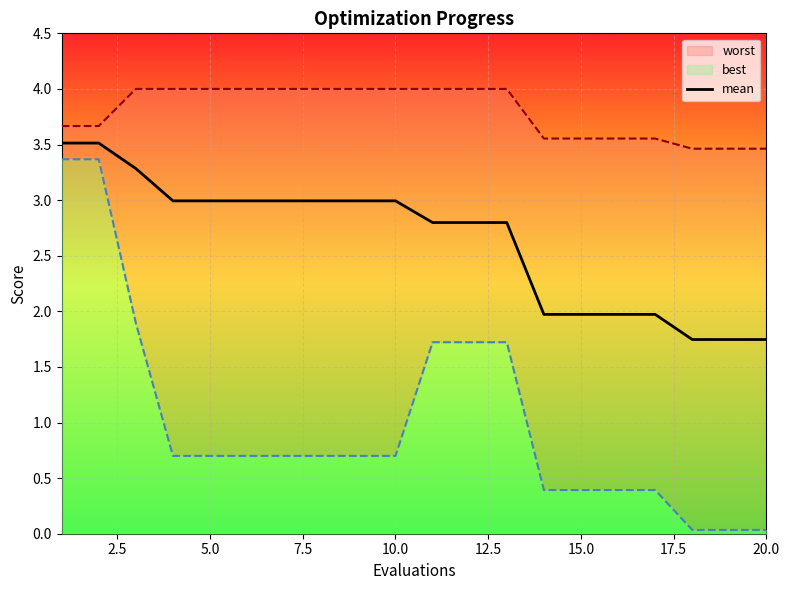

How many values exceed 2?

13